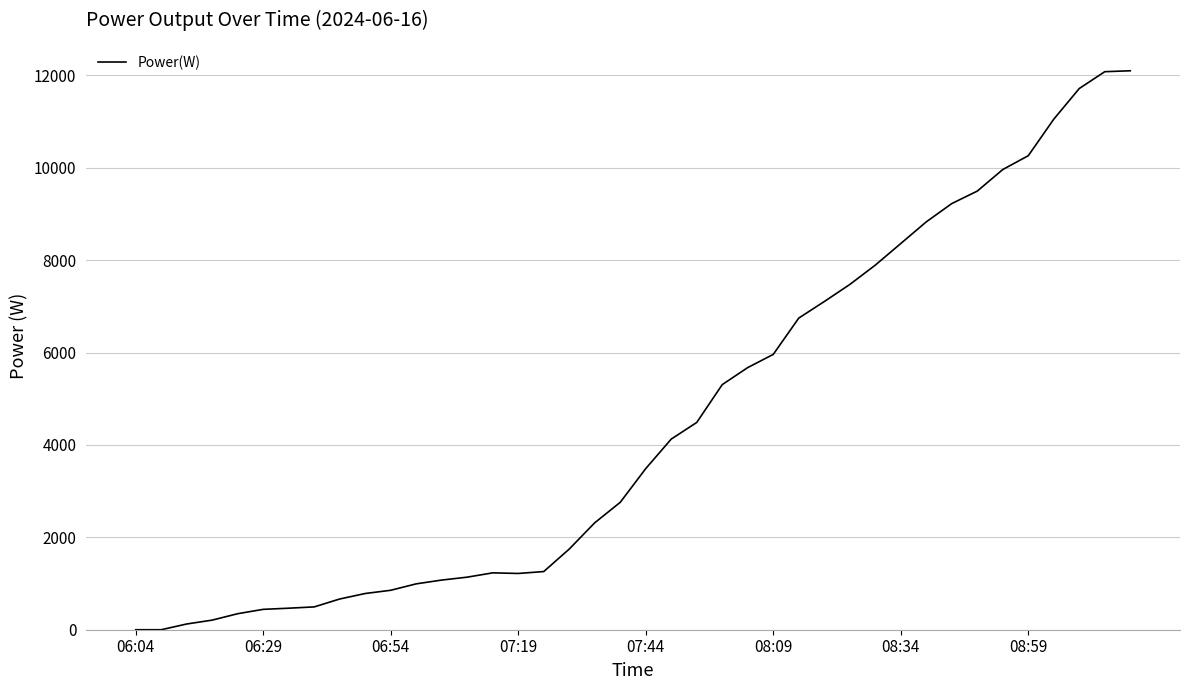

What is the difference between the second highest and second lowest values?

12080